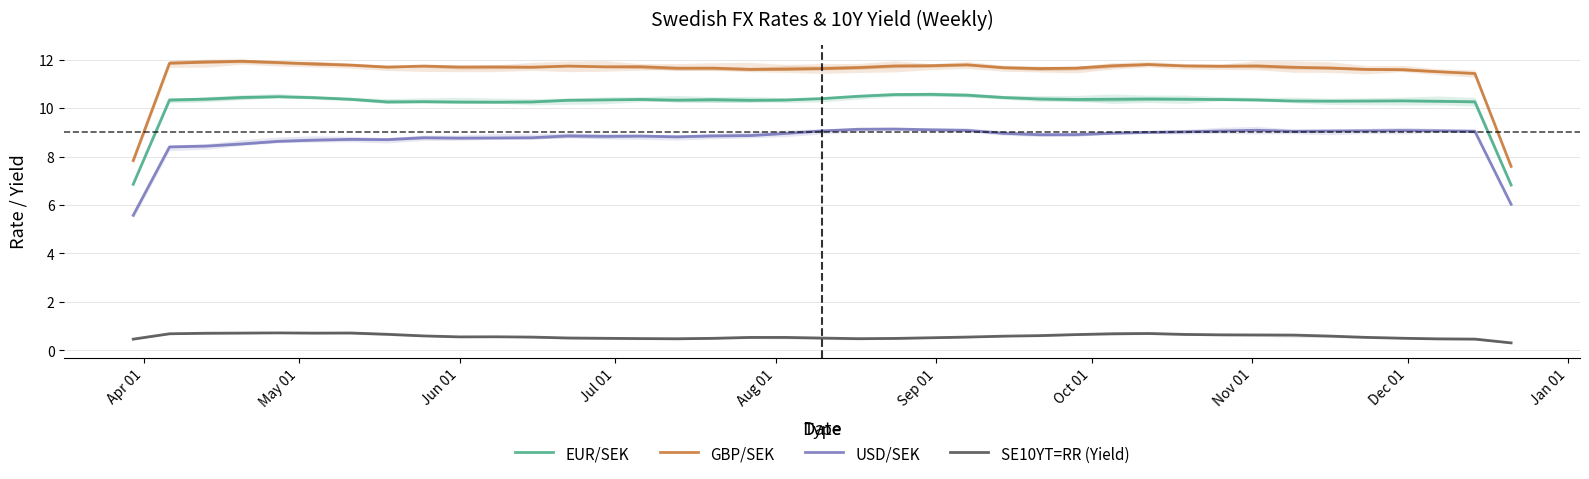

Which series changed the most between 27 and 38?

GBP/SEK